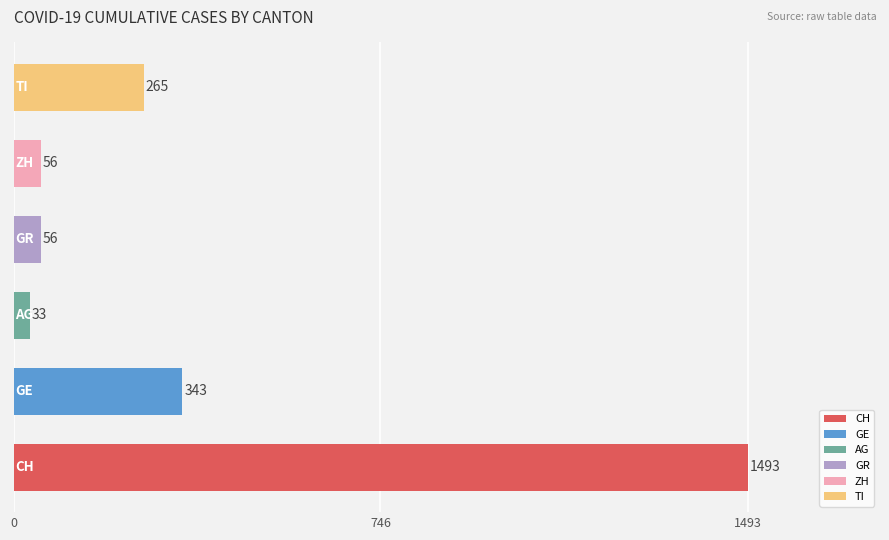

Count the number of data series in this chart.

1